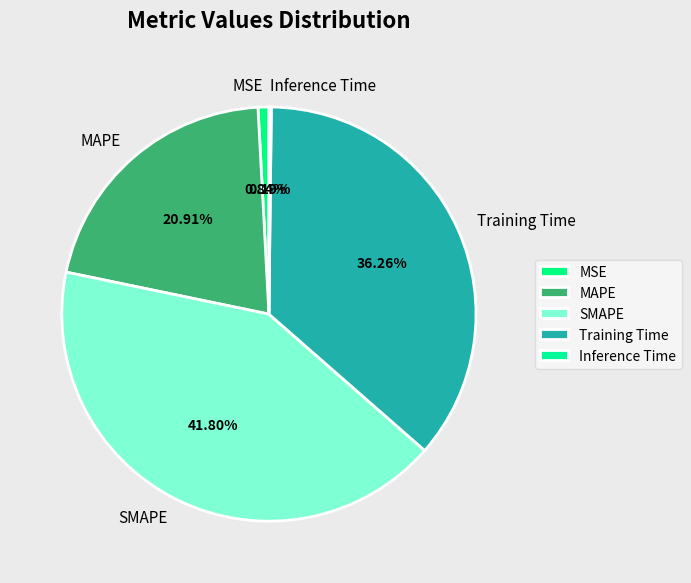

What is the largest slice in the pie chart?

SMAPE